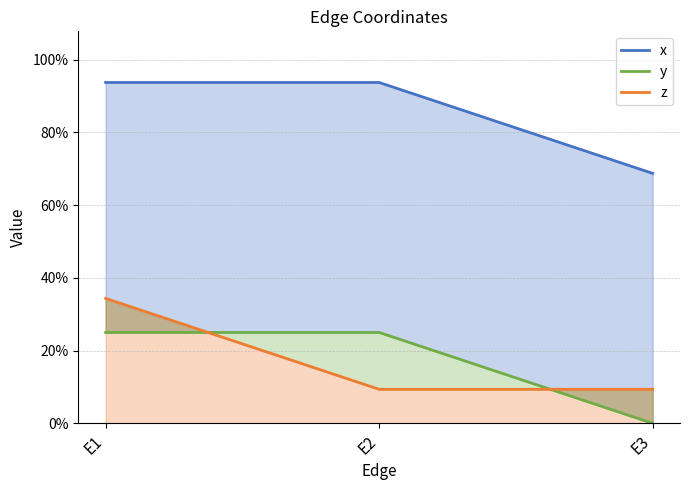

What is the sum of all x values?

2.6